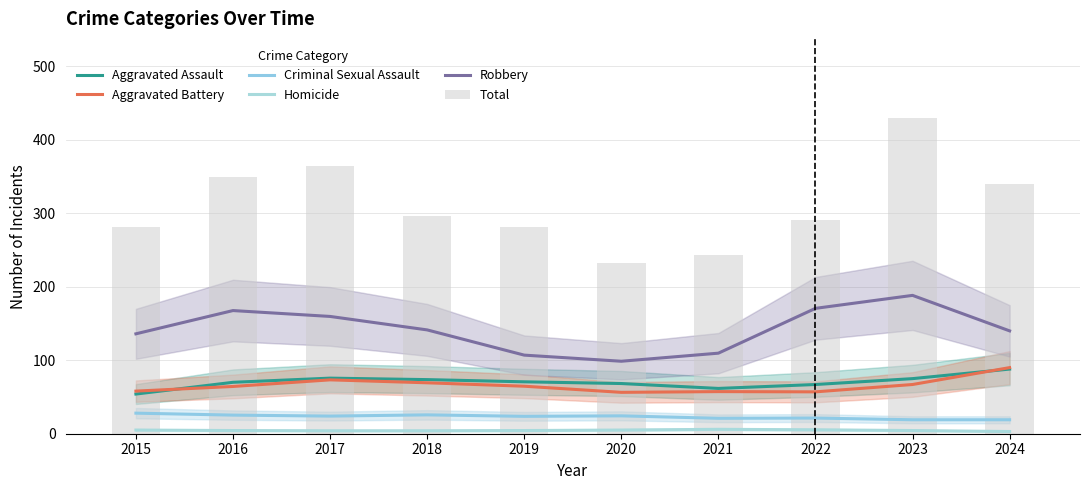

What is the difference between the Robbery values at 2017 and 2018?

18.3